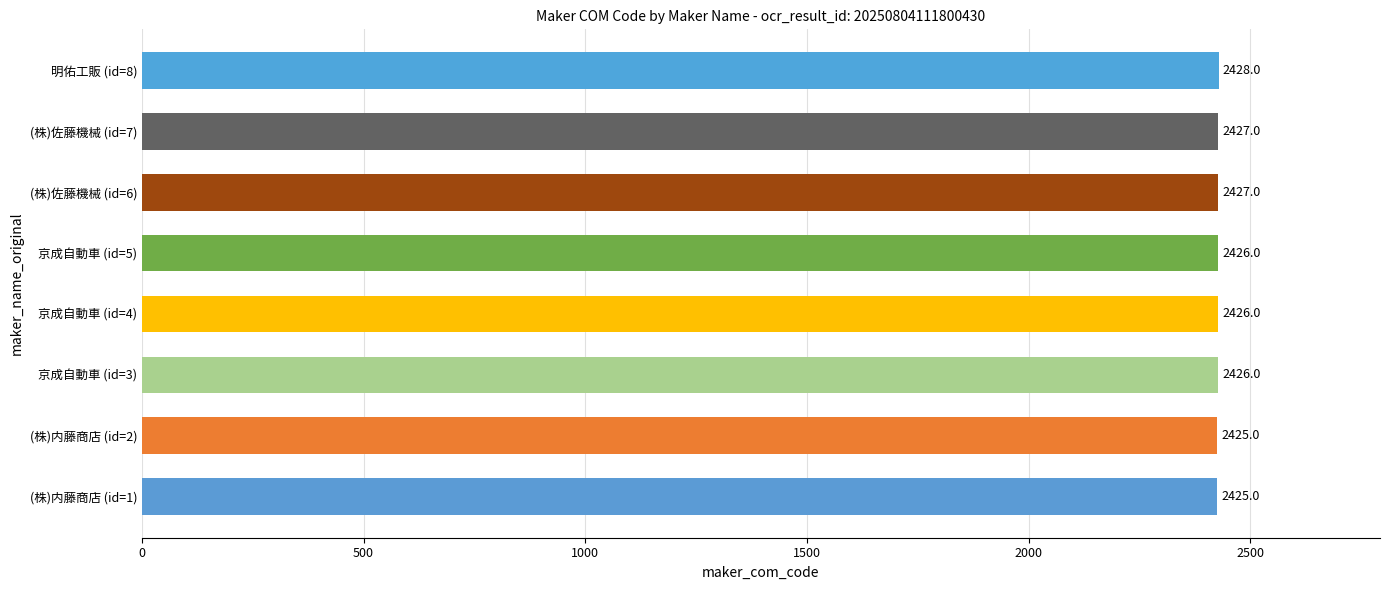

What is the smallest value displayed?

2425